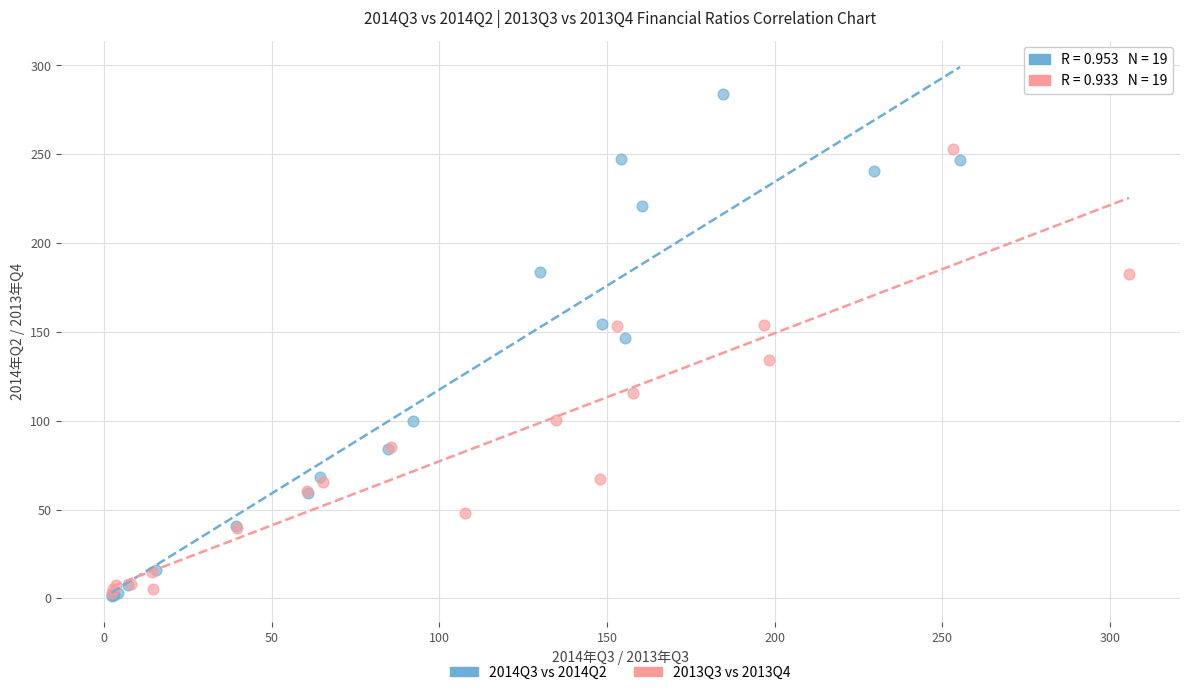

Which series has the widest spread of Y values?

2014Q3 vs 2014Q2